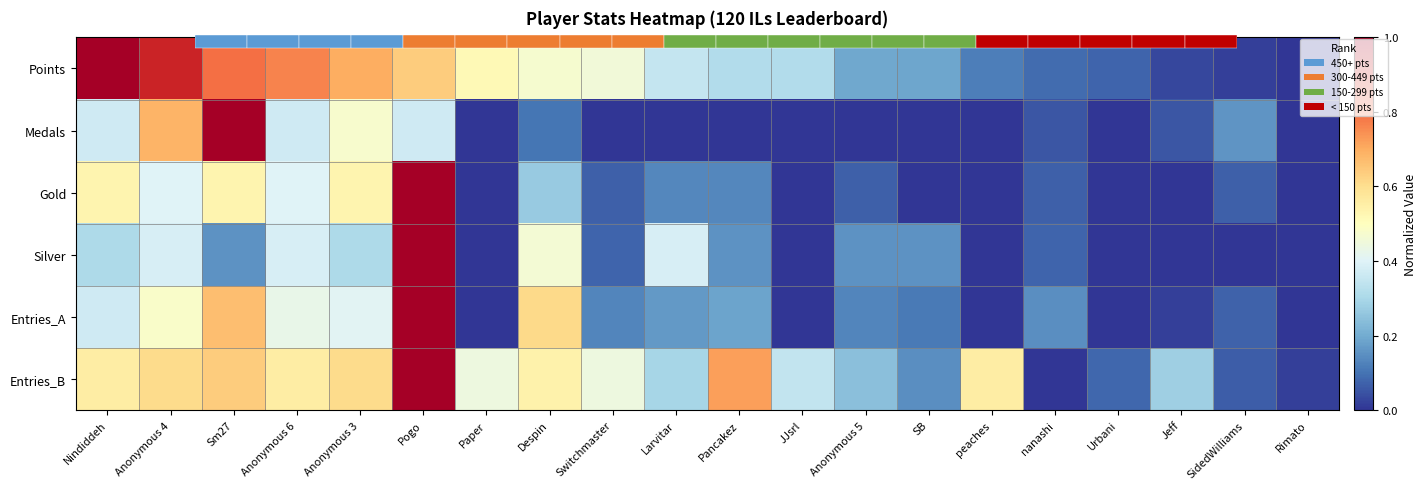

What is the sum of the Gold values at Nindiddeh and Anonymous 4?

0.9